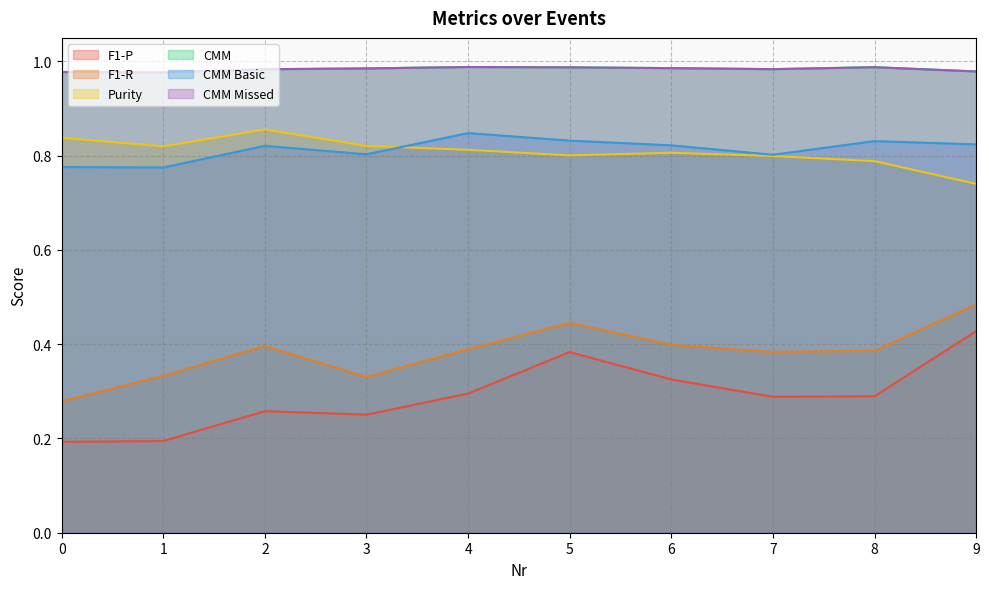

What is the difference between the maximum and second lowest values in the F1-P series?

0.2